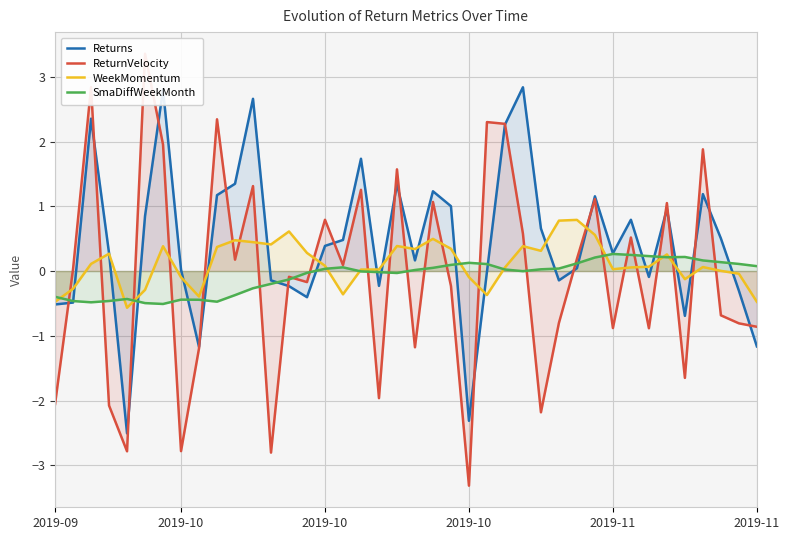

Which series ends up on top after the final intersection of Returns and WeekMomentum?

WeekMomentum